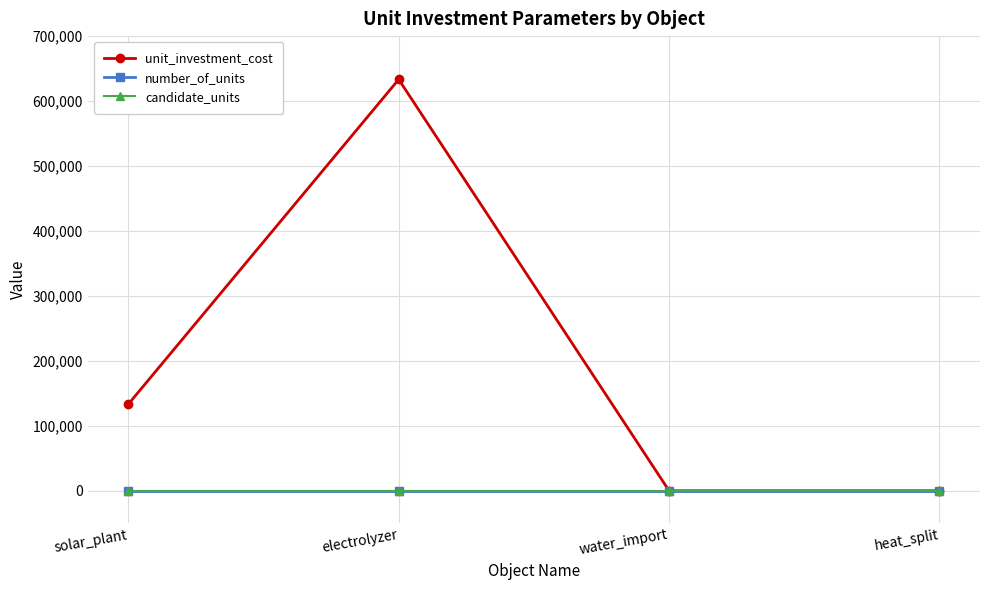

True or false: unit_investment_cost has a value of 0.0 at water_import.

True